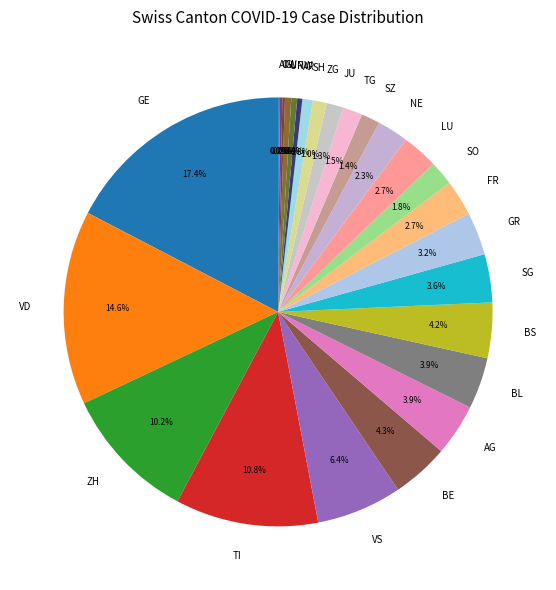

The BS slice represents 18% of the pie. True or false?

False